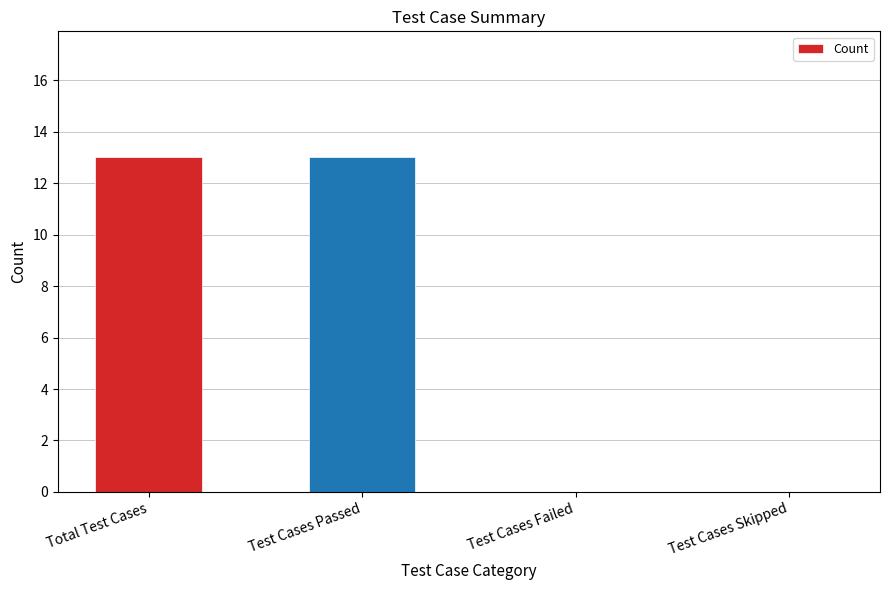

Are the bars horizontal?

No